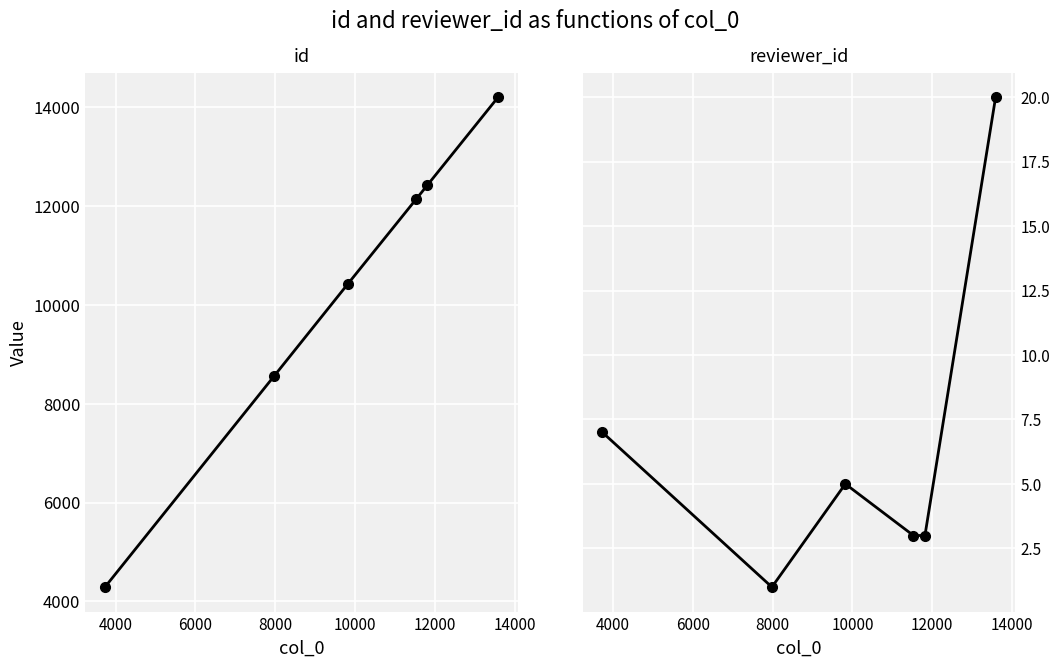

Between 6000 and 8000, which is larger?

8000